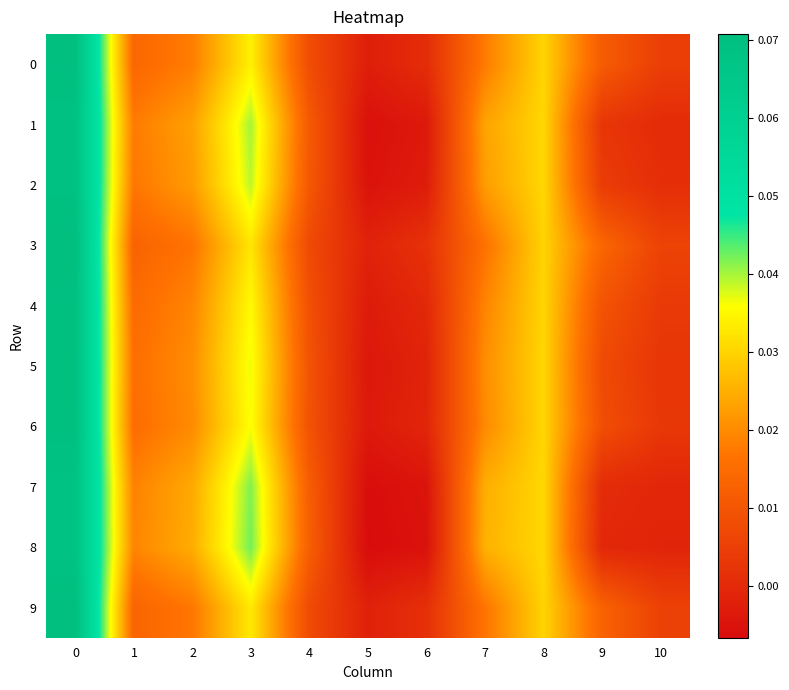

At which category does the chart reach its minimum across all series?

5